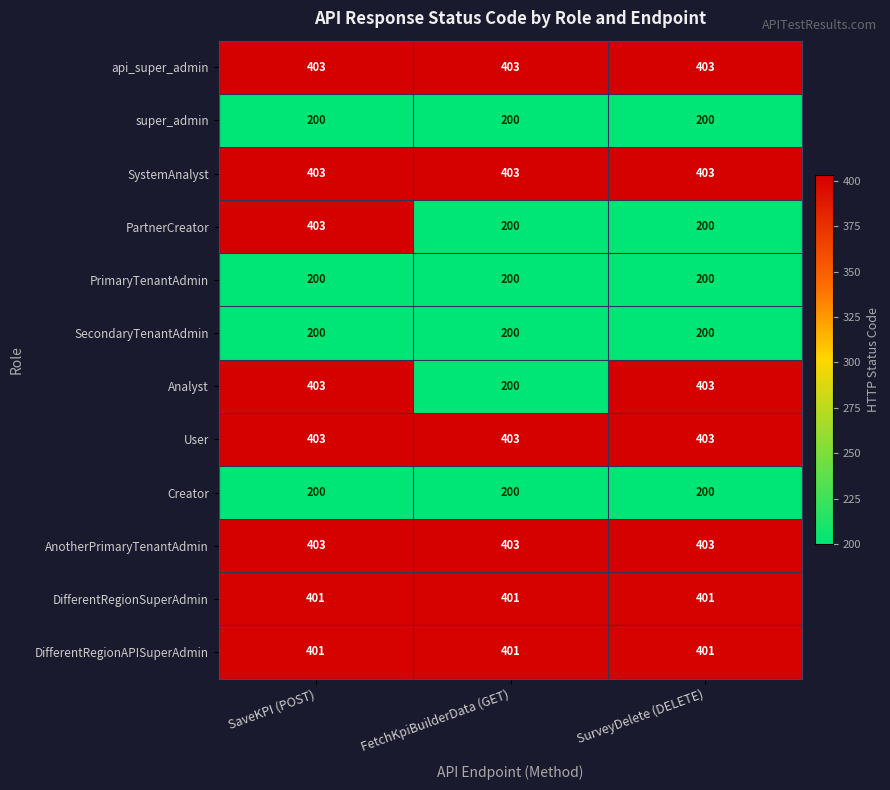

The PartnerCreator series shows 355 at SurveyDelete (DELETE). True or false?

False